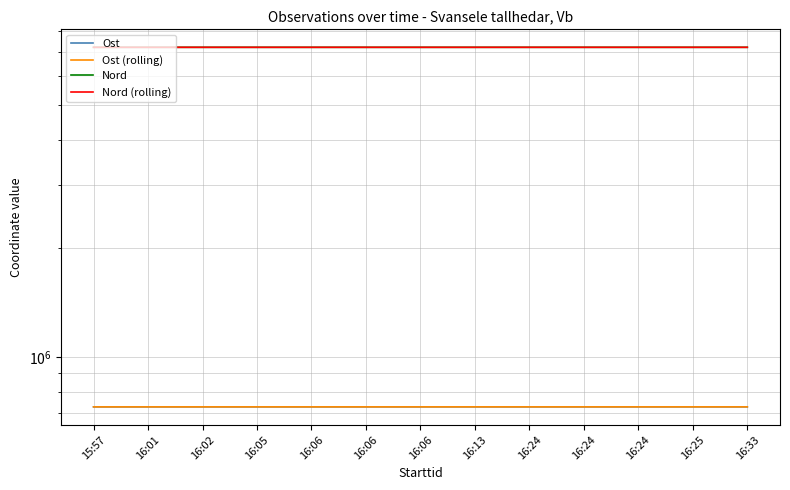

How many lines are shown in the chart?

4